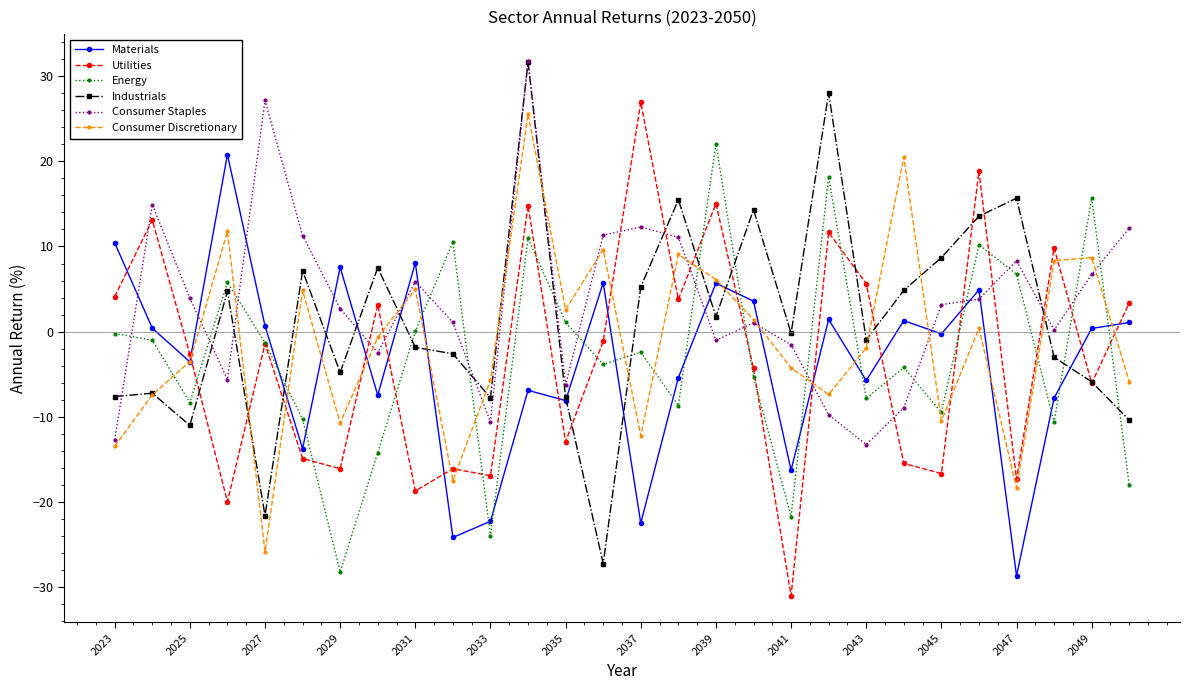

In Consumer Discretionary, how many points are higher than both neighbors (excluding endpoints)?

9